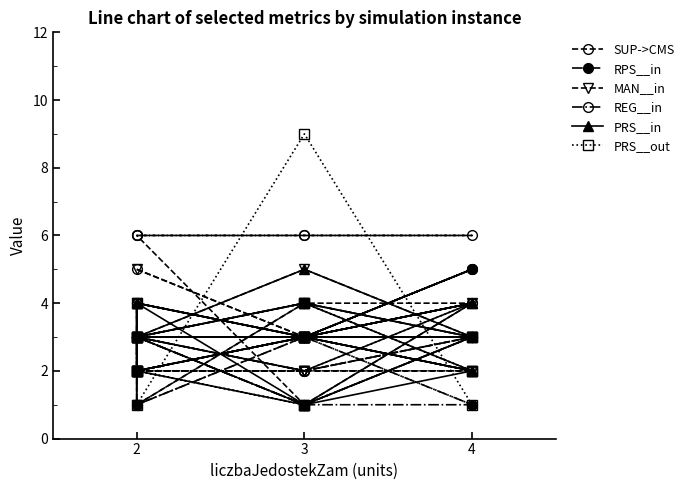

Reading left to right, what are all the values shown in this chart?

SUP->CMS: 5	3	4	2	3	3	2	3	3	4	3	1	4	4	3	1	4	3	1	6	6	6	6	6	6
RPS__in: 3	3	5	3	3	3	3	5	3	2	3	4	3	1	3	1	3	1	1	3	3	3	3	3	3
MAN__in: 5	3	3	5	3	4	3	3	3	3	3	2	3	4	1	2	3	4	2	2	2	2	2	2	2
REG__in: 3	3	5	3	4	1	3	3	3	2	3	4	3	3	4	2	3	3	2	3	3	3	2	3	3
PRS__in: 2	3	4	1	2	3	4	2	3	4	3	1	3	5	3	4	1	2	3	4	2	3	4	3	3
PRS__out: 2	3	3	1	2	3	4	2	3	4	1	9	1	3	3	3	4	2	3	3	2	3	3	1	2